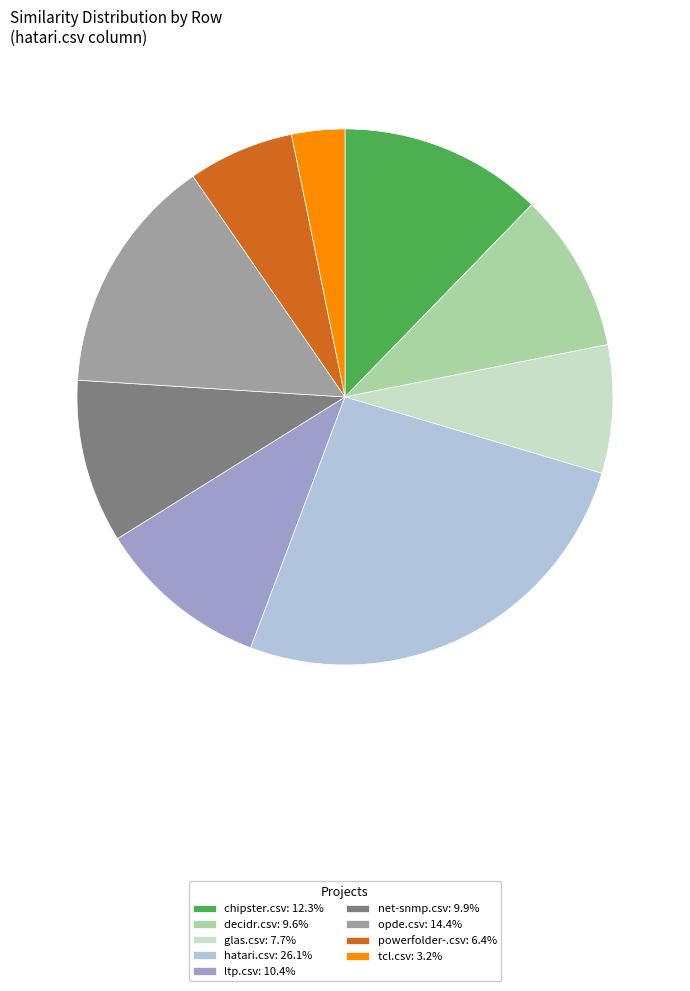

How many segments does this pie chart have?

9